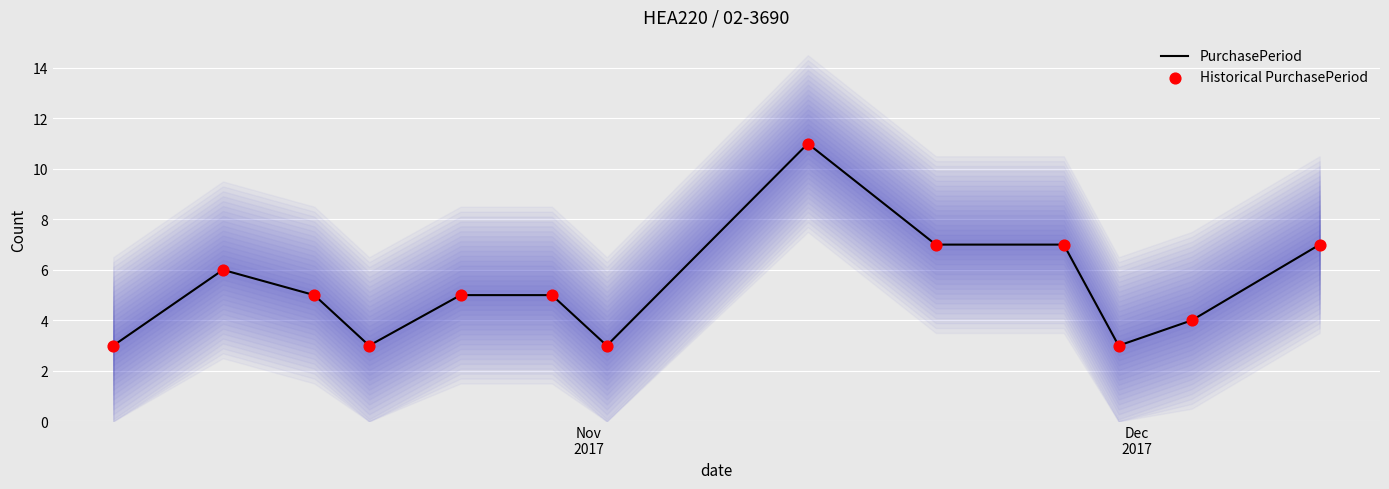

Which series reaches the minimum Y coordinate?

PurchasePeriod